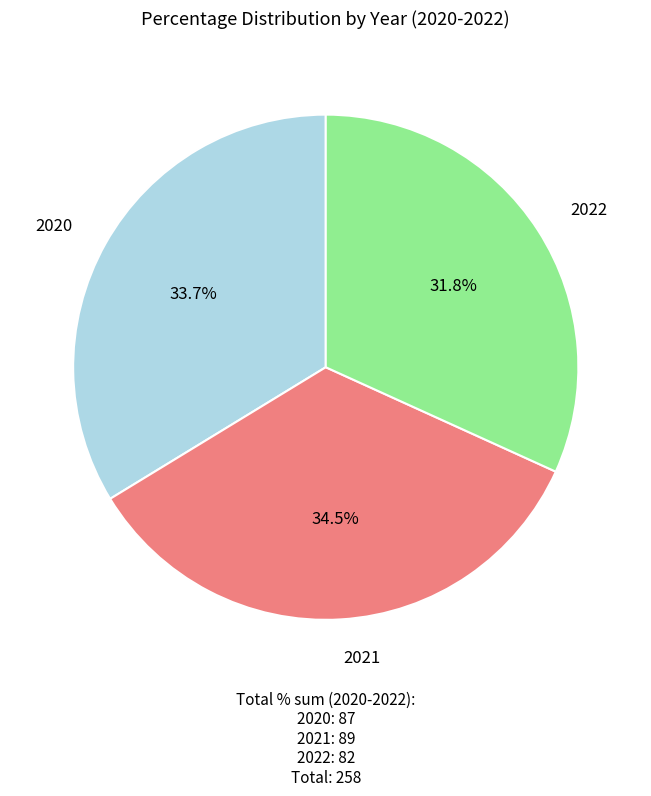

To the nearest percent, what percentage of the pie is 2020?

34%